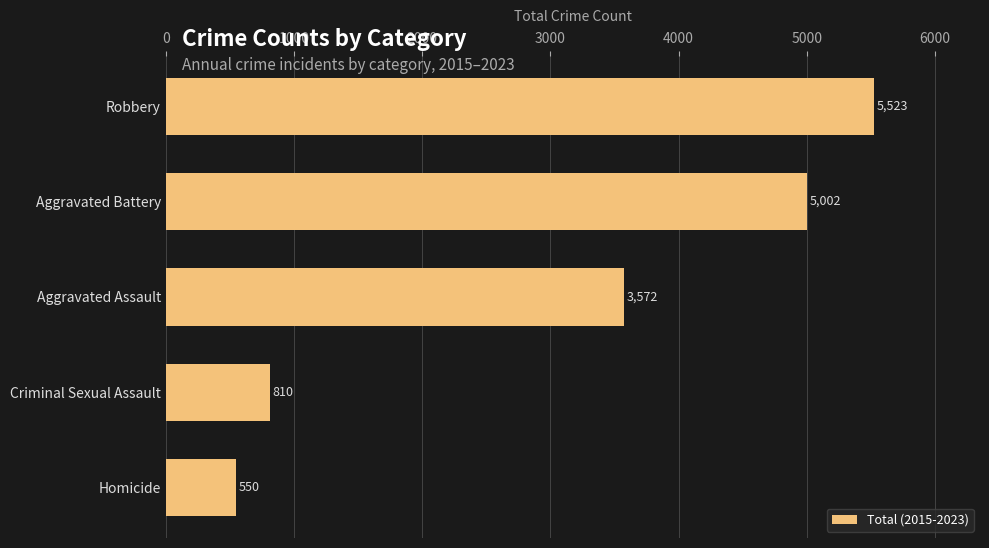

Which label corresponds to the largest value in the chart?

Robbery